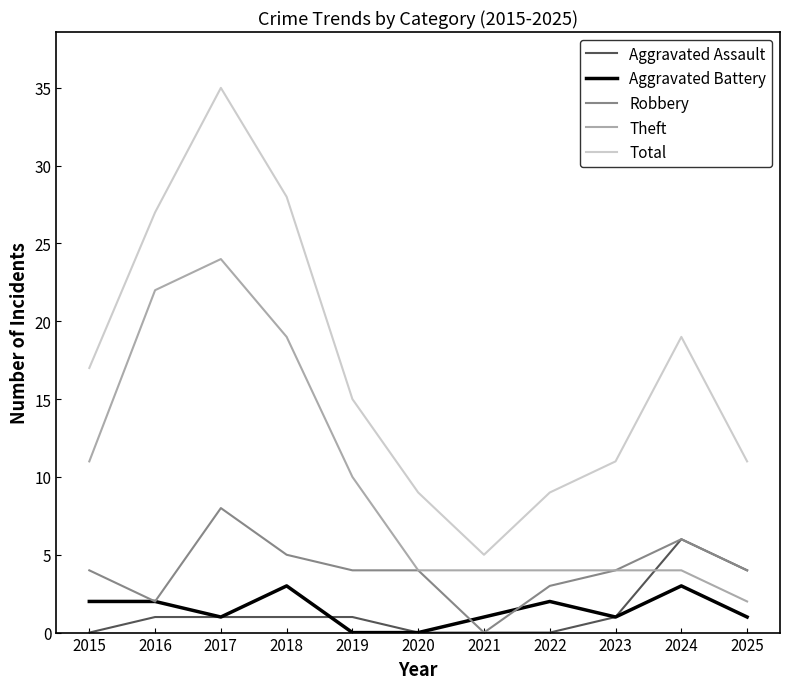

Is this an area chart (filled region under the line)?

No